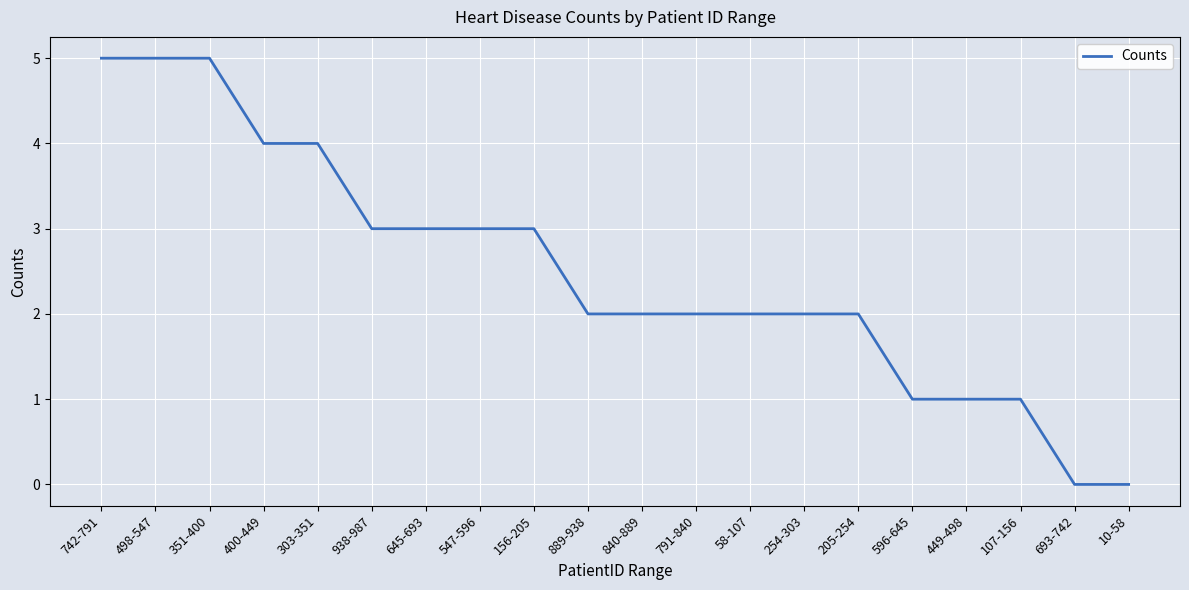

What is the greatest value displayed?

5